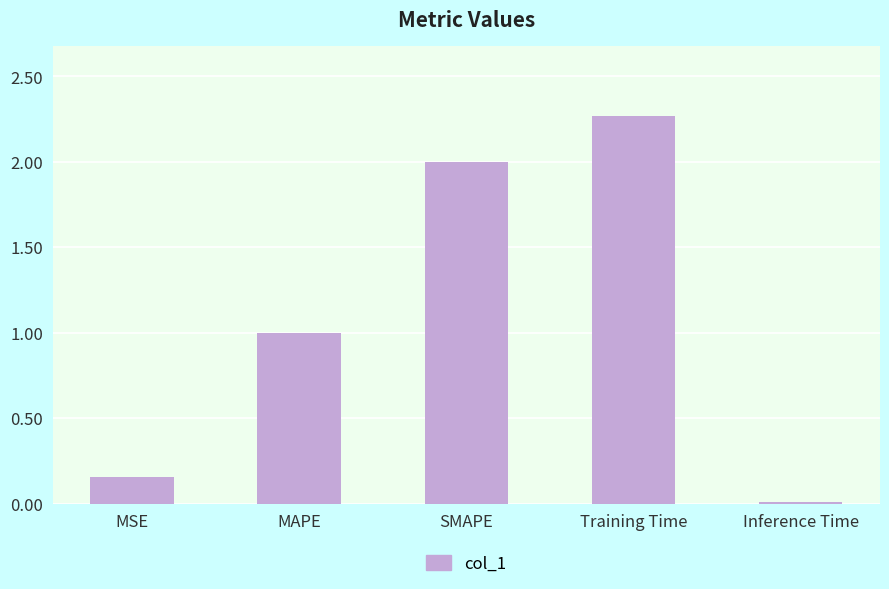

What is the difference between the second highest and second lowest values?

1.8